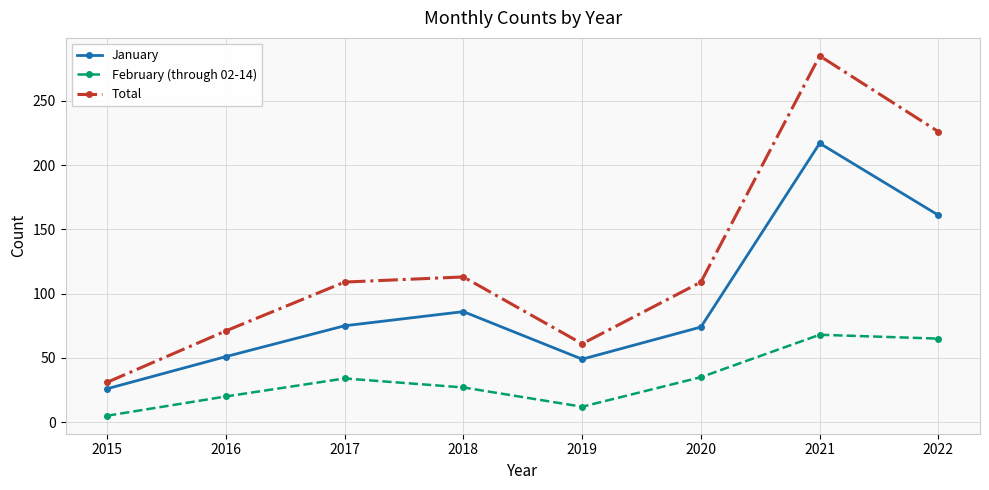

True or false: January and February (through 02-14) intersect in this chart.

False